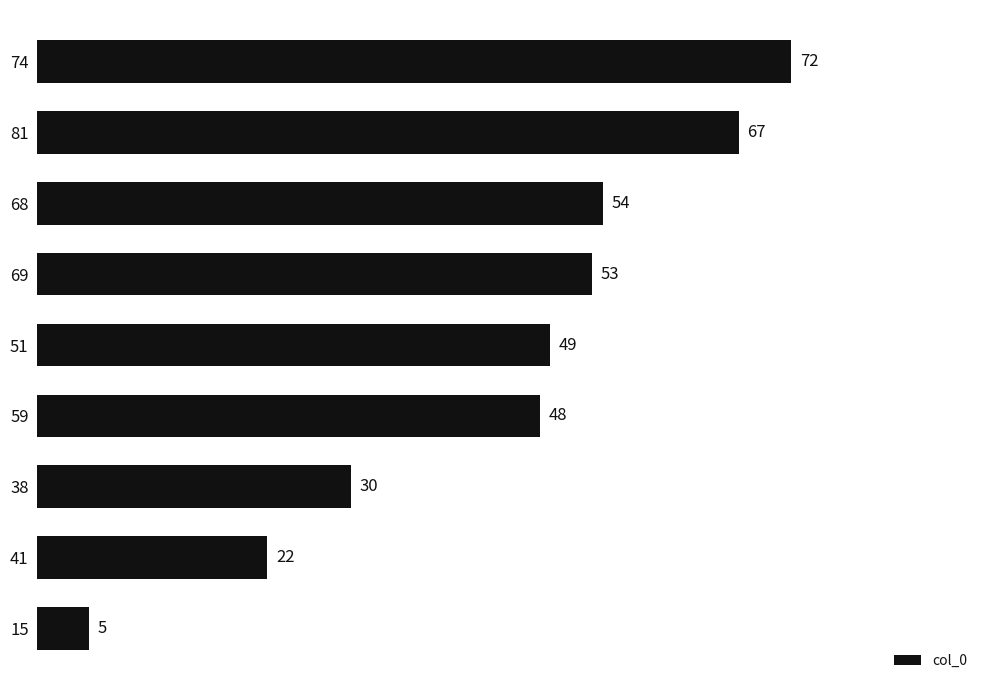

What is the difference between the second highest and second lowest values?

45